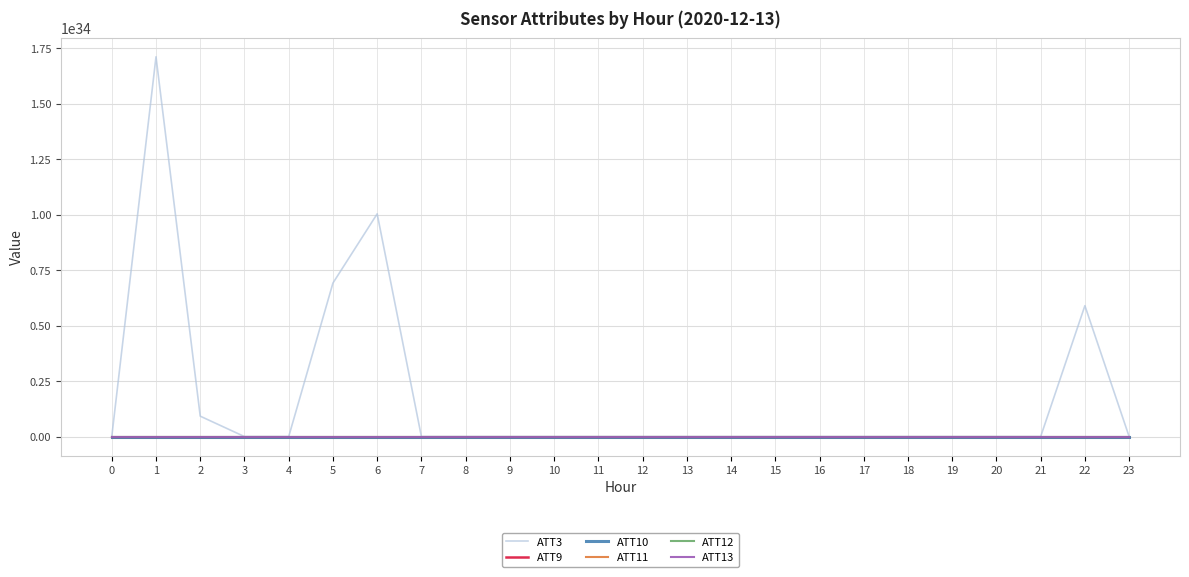

True or false: ATT12 and ATT11 intersect in this chart.

False